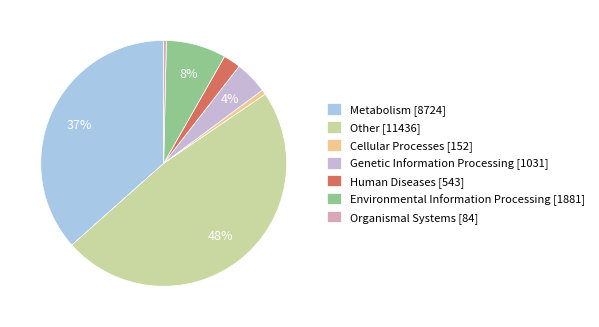

How many slices are in this pie chart?

7